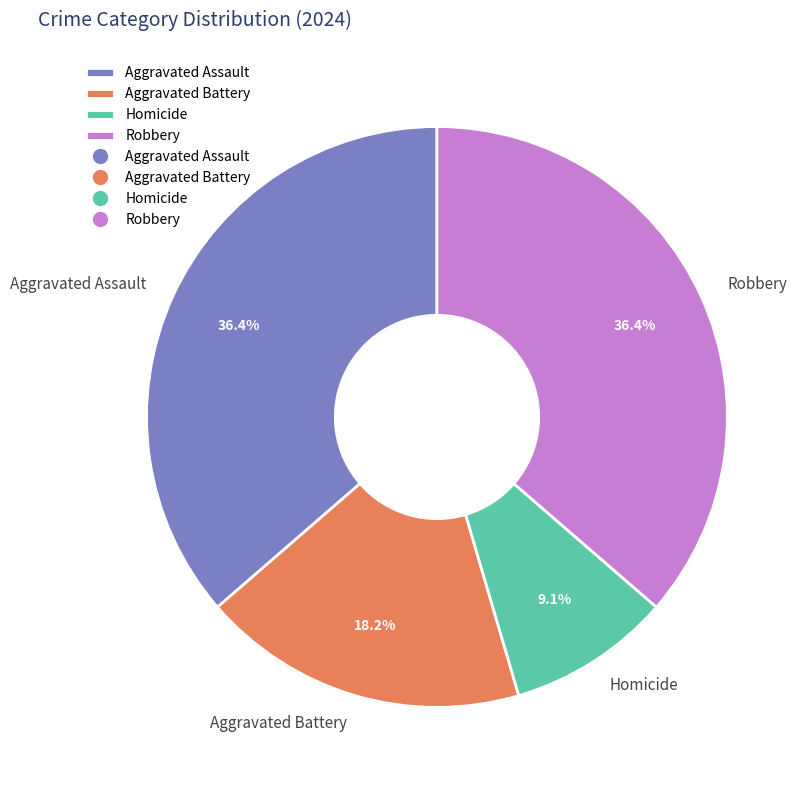

Does Homicide account for over 50% of the chart?

No